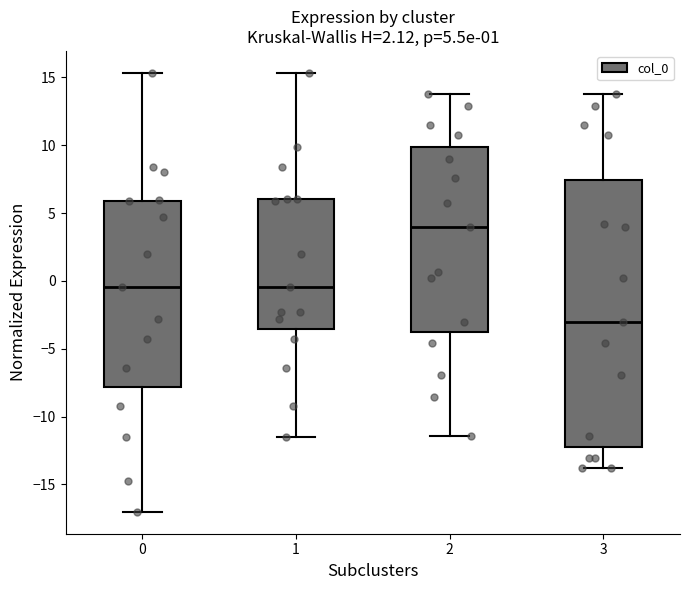

Which box has the lowest median line?

3